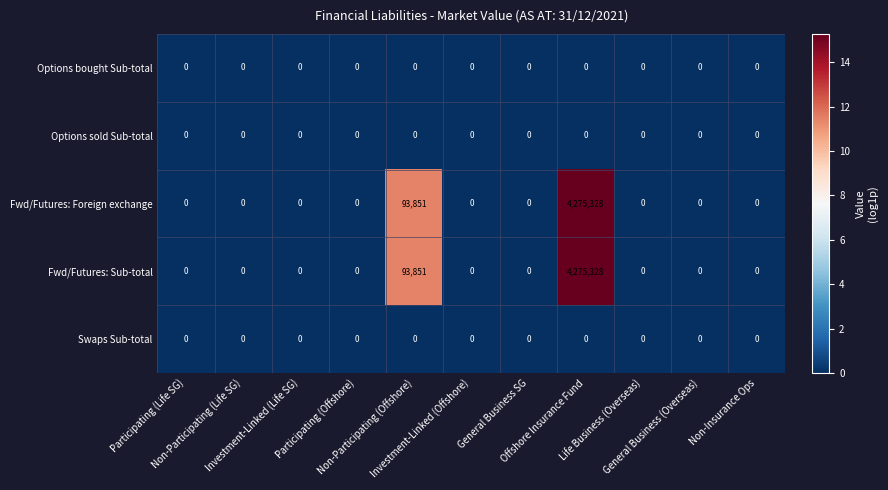

What is the difference between the second highest and second lowest values in the Fwd/Futures: Sub-total series?

93851